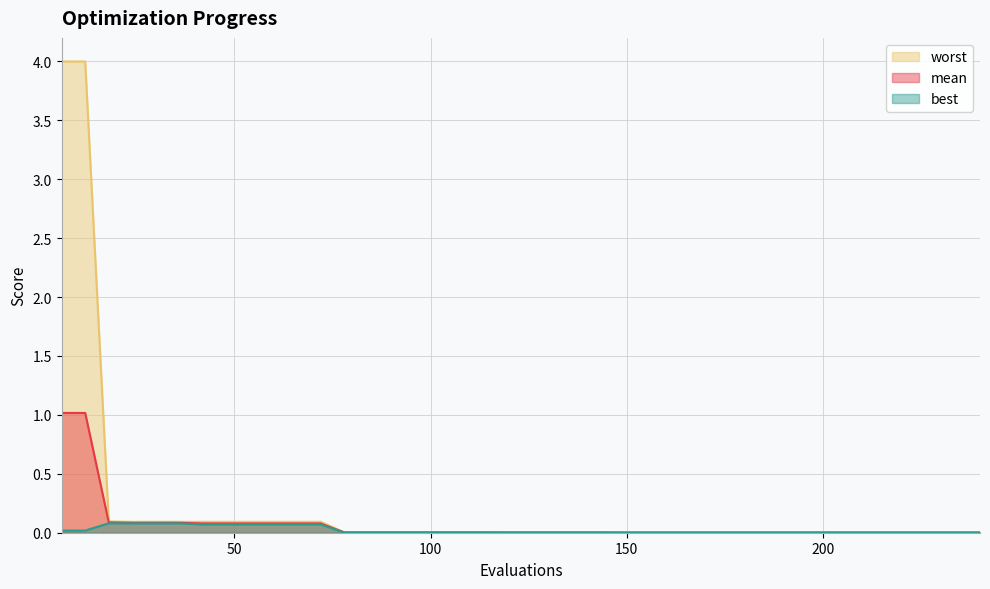

List the series in order of their peak value, highest first.

worst, mean, best